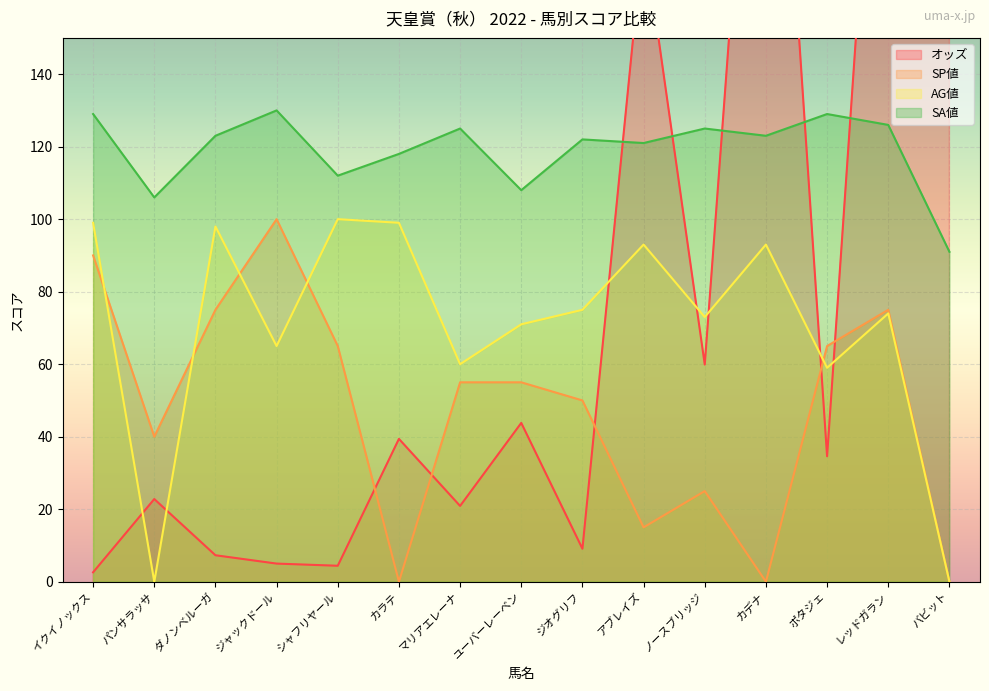

In AG値, how many points are higher than both neighbors (excluding endpoints)?

5